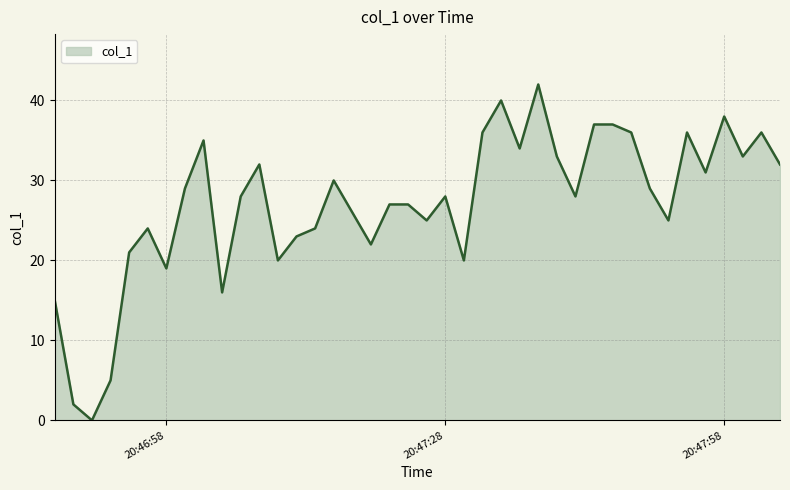

What is the greatest value displayed?

42